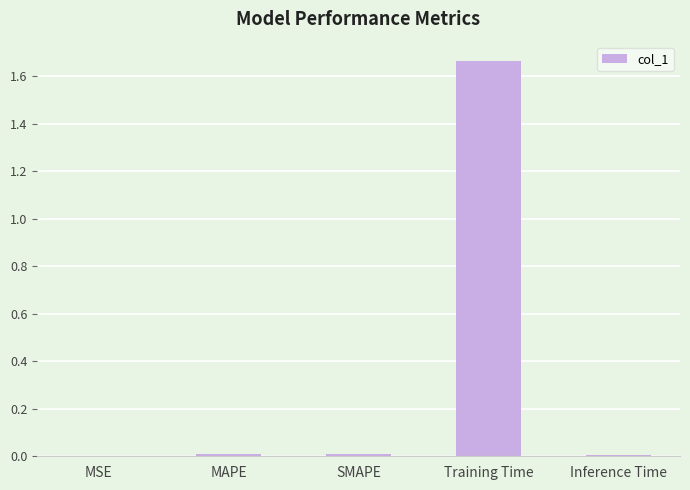

Between MSE and Training Time, which is larger?

Training Time